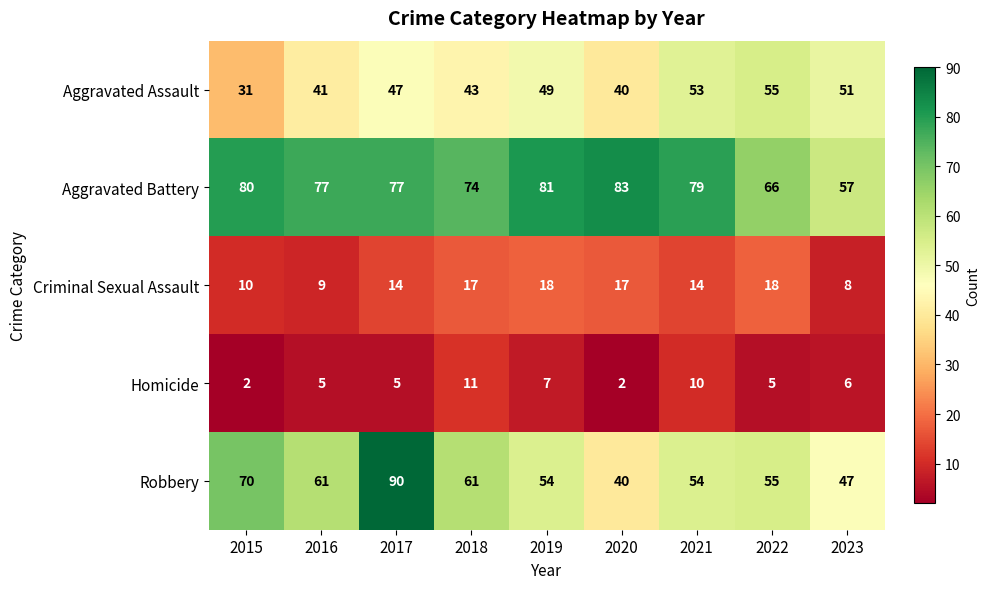

The value of Criminal Sexual Assault at 2022 is 18. True or false?

True